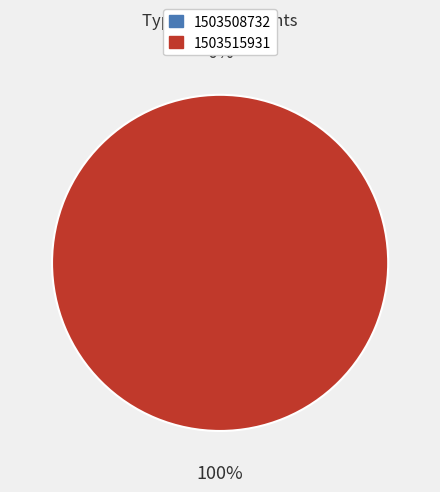

How many segments does this pie chart have?

2